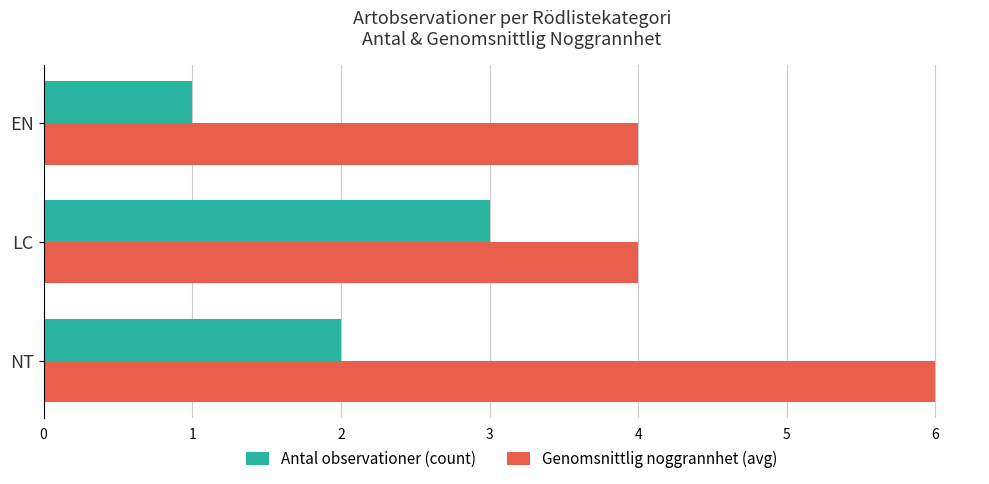

Which series changed the most between LC and EN?

Antal observationer (count)